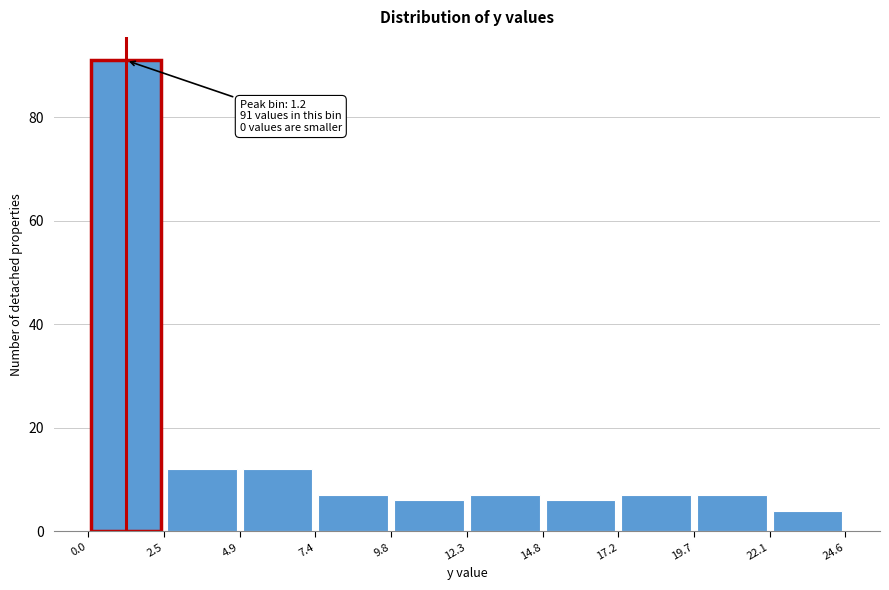

Over which range of the x-axis is the bar tallest?

0.0 to 2.5